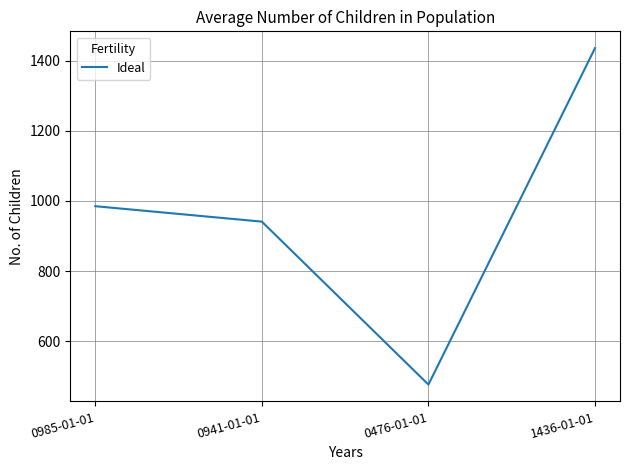

At which category does the data reach its first local valley?

0476-01-01